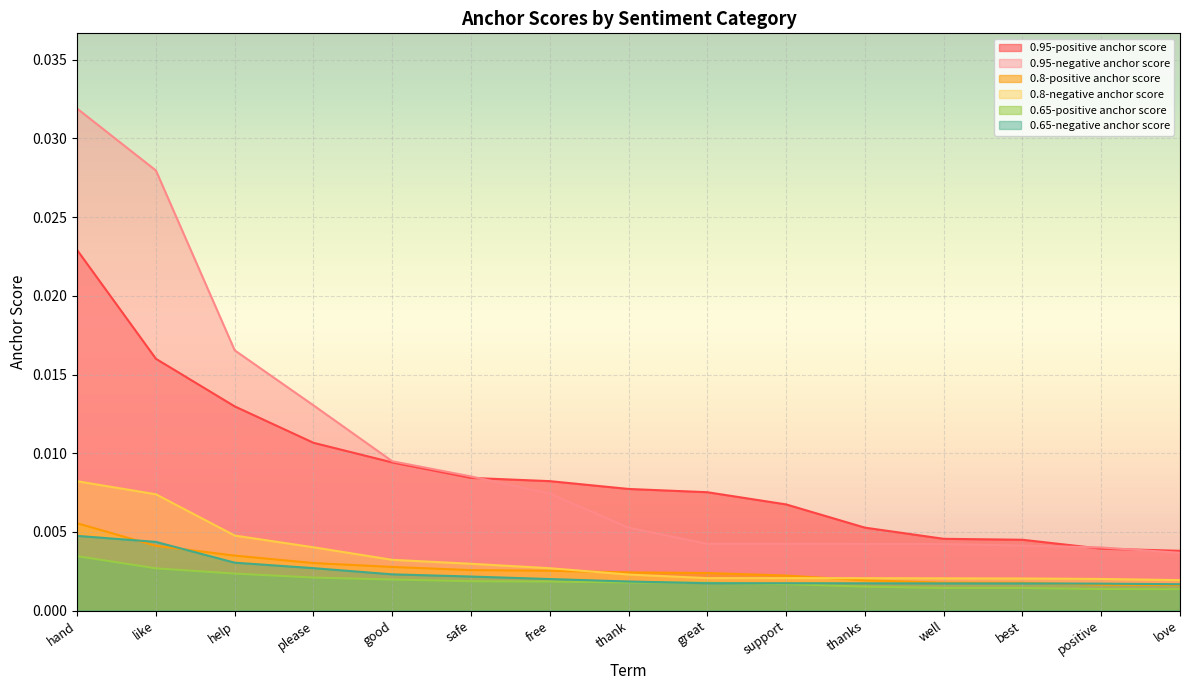

What are all the series names shown in the legend?

0.95-positive anchor score, 0.95-negative anchor score, 0.8-positive anchor score, 0.8-negative anchor score, 0.65-positive anchor score, 0.65-negative anchor score